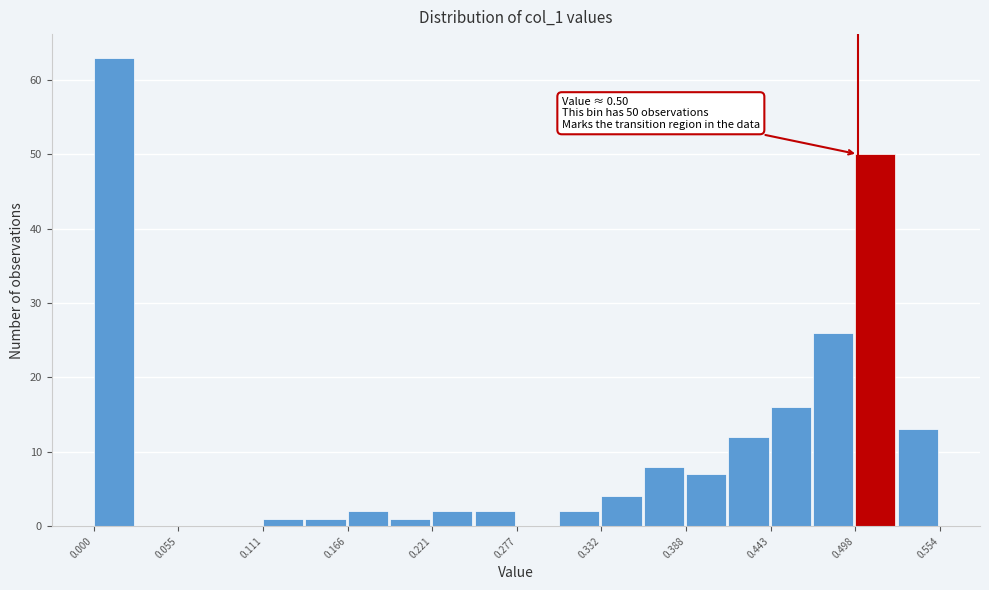

Read against the x-axis, roughly where is the centre of the tallest bar?

0.01